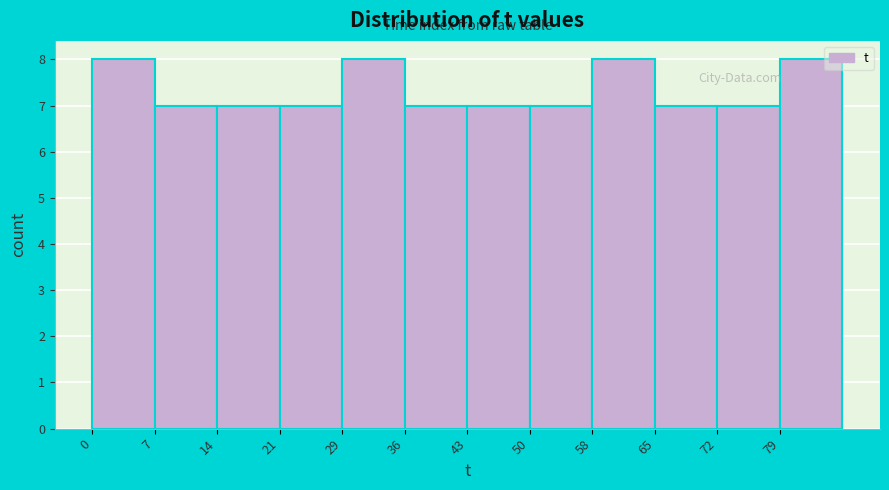

Reading left to right, transcribe this chart: for each bar, give the range it covers on the x-axis and its height. Neither the bar edges nor the heights are printed on the chart, so give them approximately, as read against the axes.

0 to 7: 8
7 to 15: 7
15 to 22: 7
22 to 29: 7
29 to 36: 8
36 to 44: 7
44 to 51: 7
51 to 58: 7
58 to 65: 8
65 to 73: 7
73 to 80: 7
80 to 87: 8